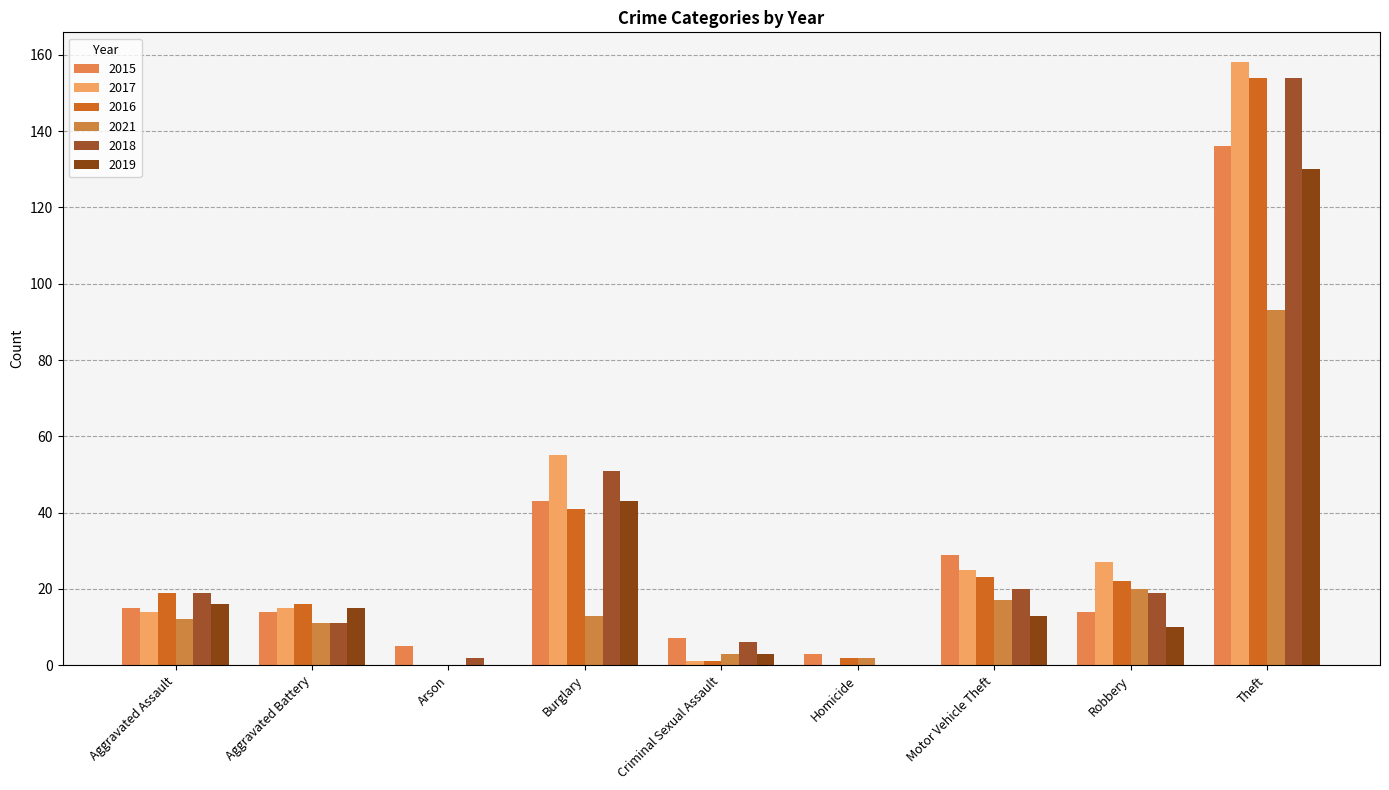

The 2021 series shows 12 at Aggravated Assault. True or false?

True